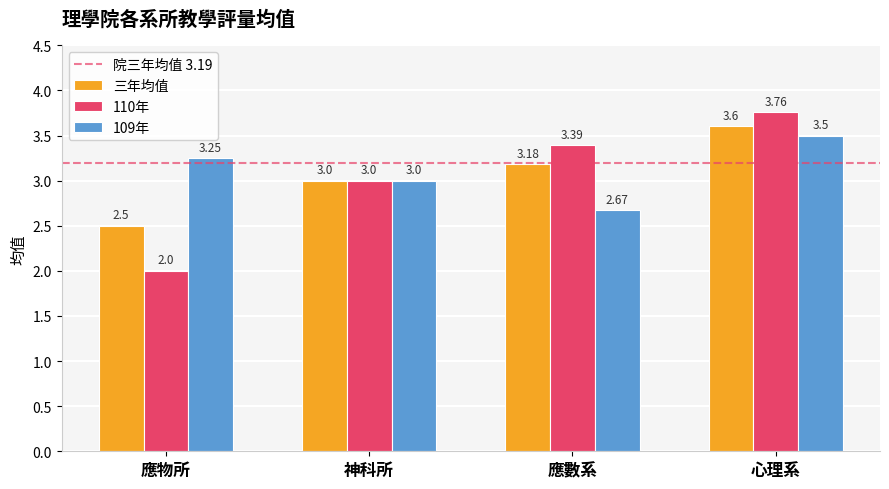

What is the label of the 2nd bar from the left?

神科所